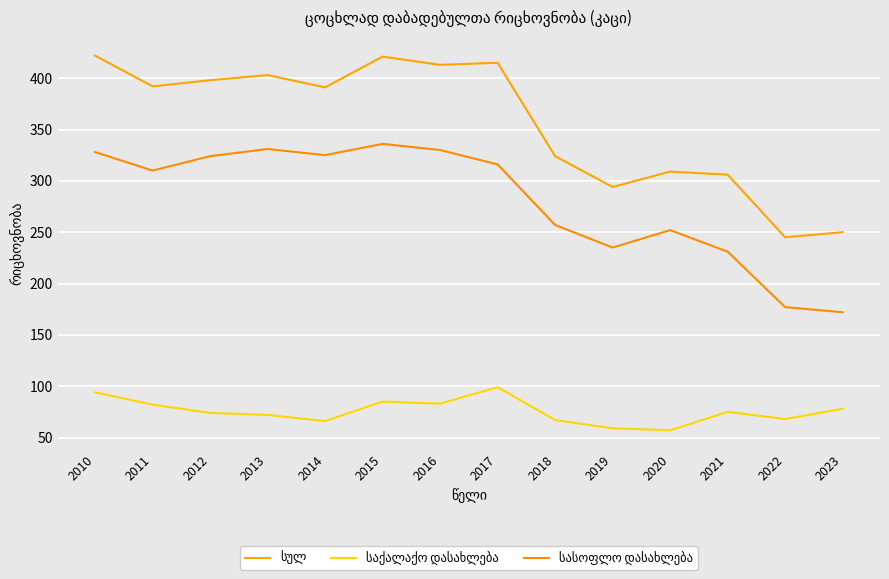

Between 2010 and 2020, which is larger?

2010